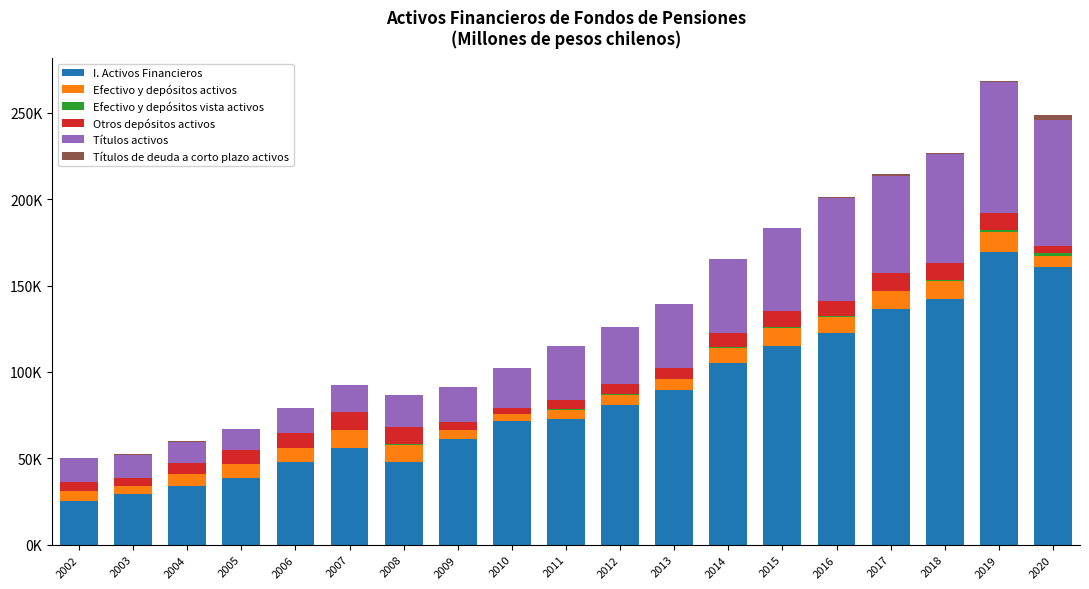

What is the sum of all Títulos activos values?

664198